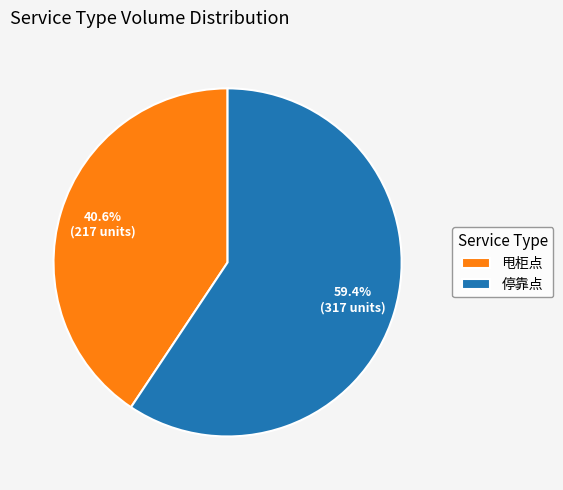

Which slice is the smallest?

甩柜点